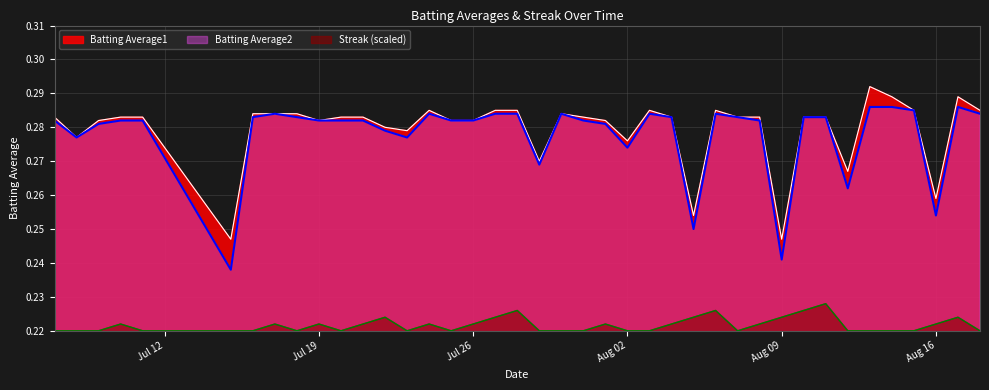

True or false: Streak has more than 2 interior local peaks.

True